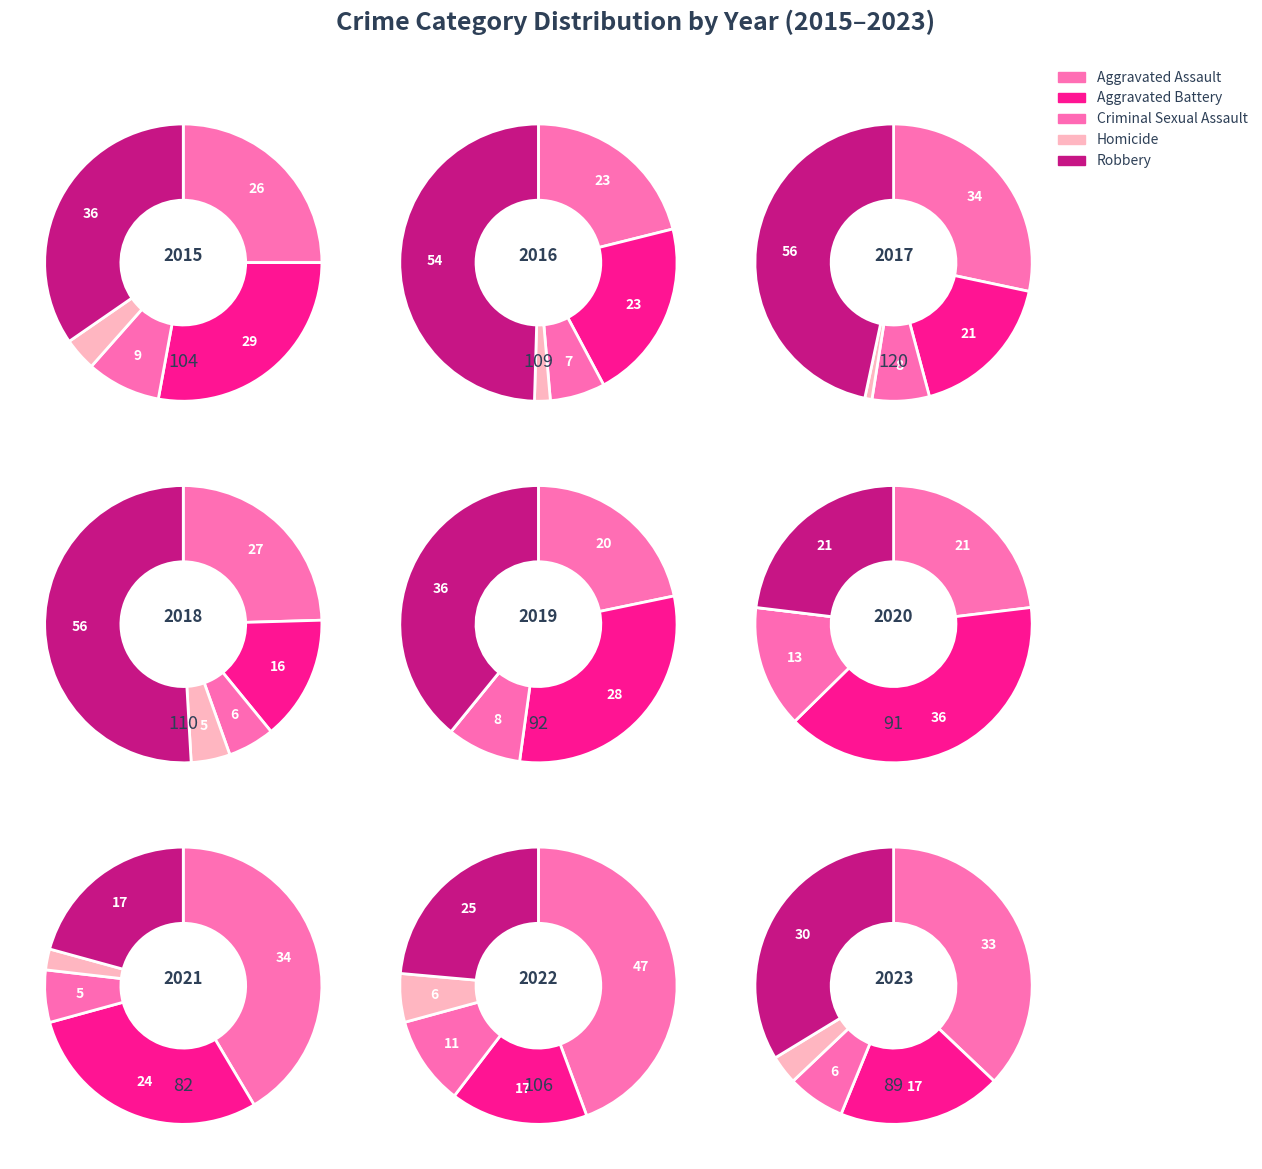

What is the difference between the highest and lowest values at 0?

32